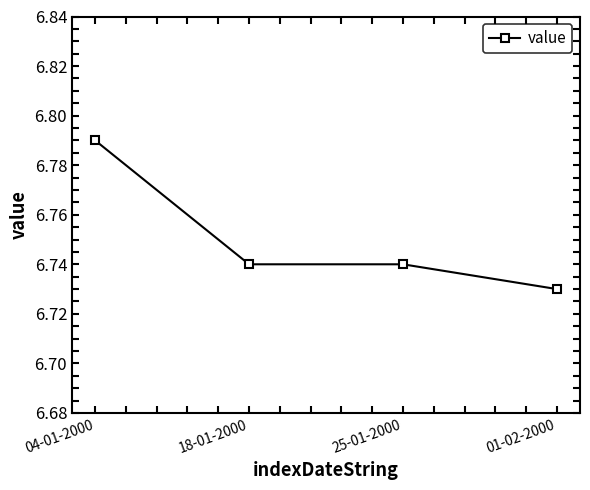

Where is the data nearest to the value 6?

01-02-2000